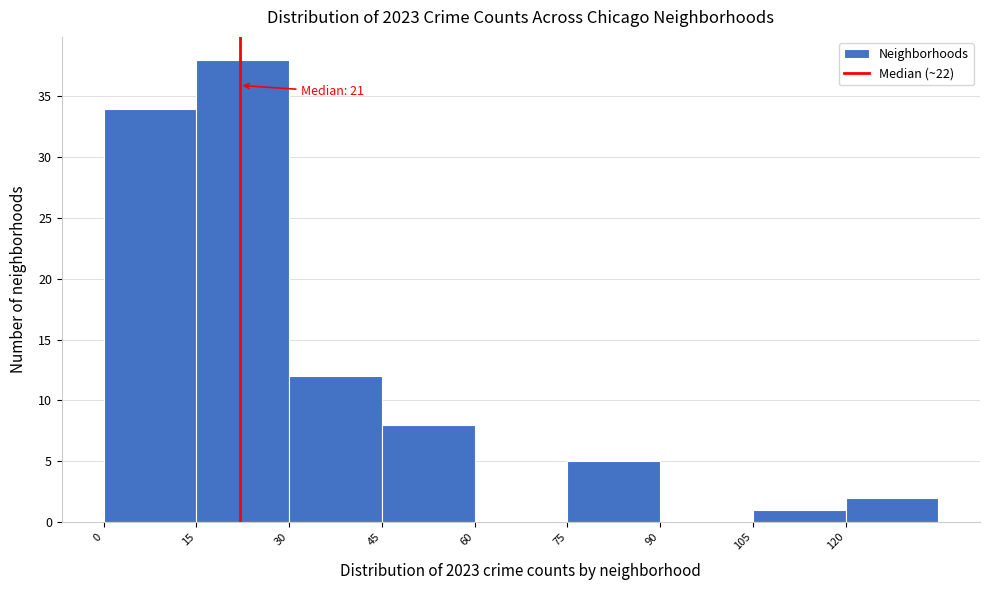

Which range on the x-axis has the tallest bar?

15 to 30